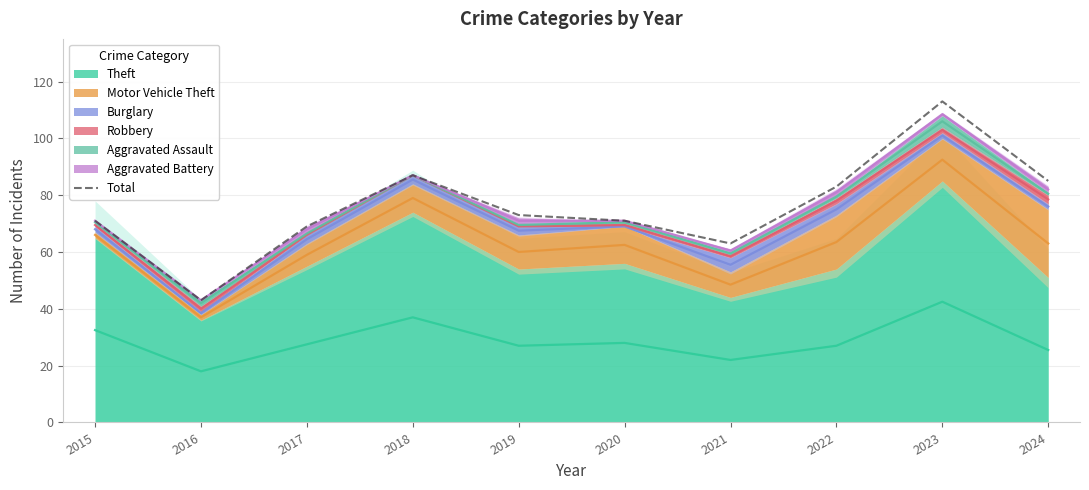

At which label is the value closest to 78?

2019